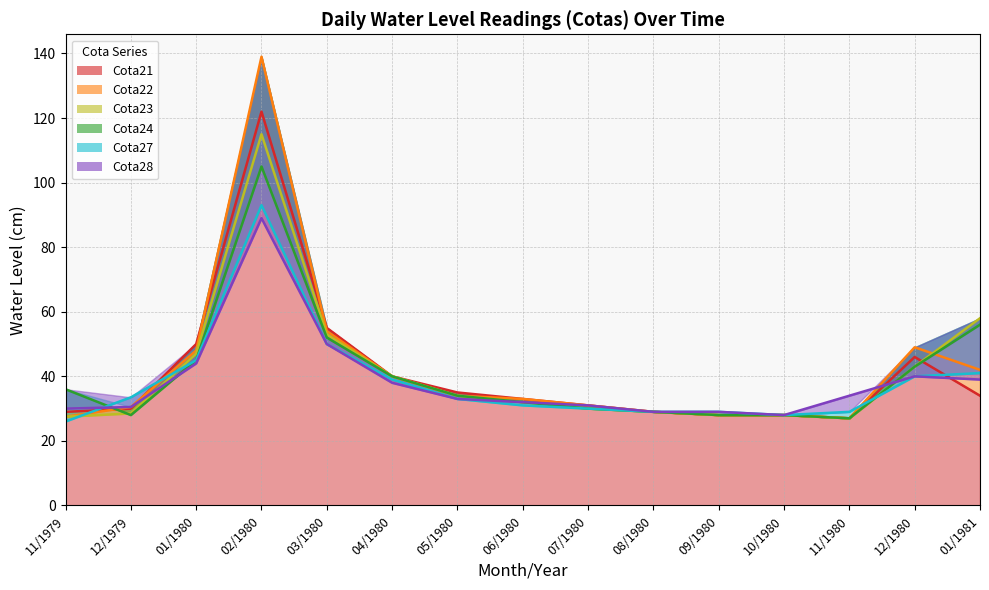

Is the value of Cota28 at 11/1980 greater than the value of Cota23 at 04/1980?

No